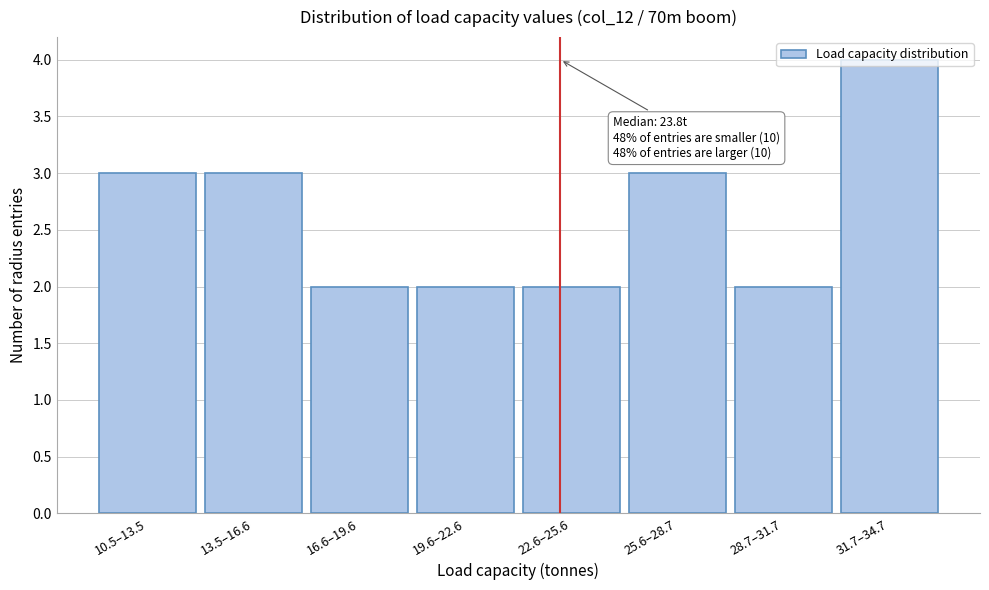

What is the average value?

3